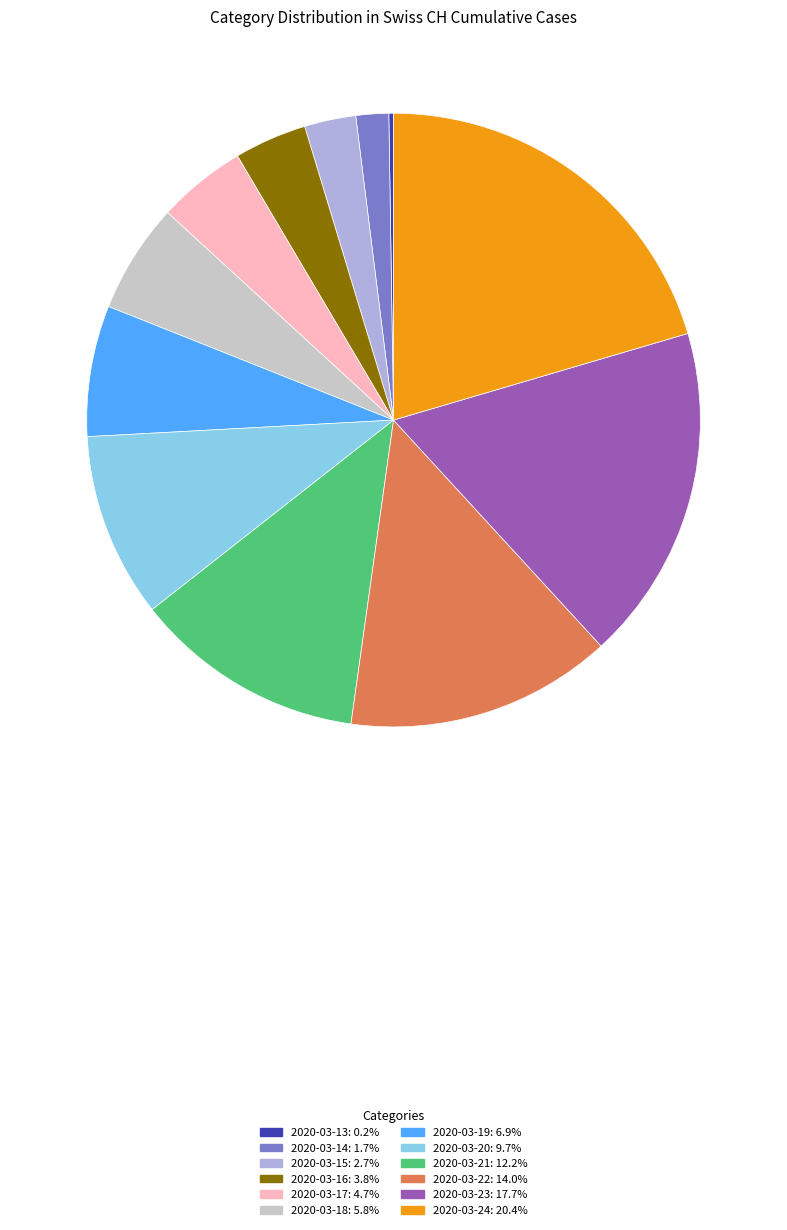

Between 2020-03-22 and 2020-03-19, which is larger?

2020-03-22